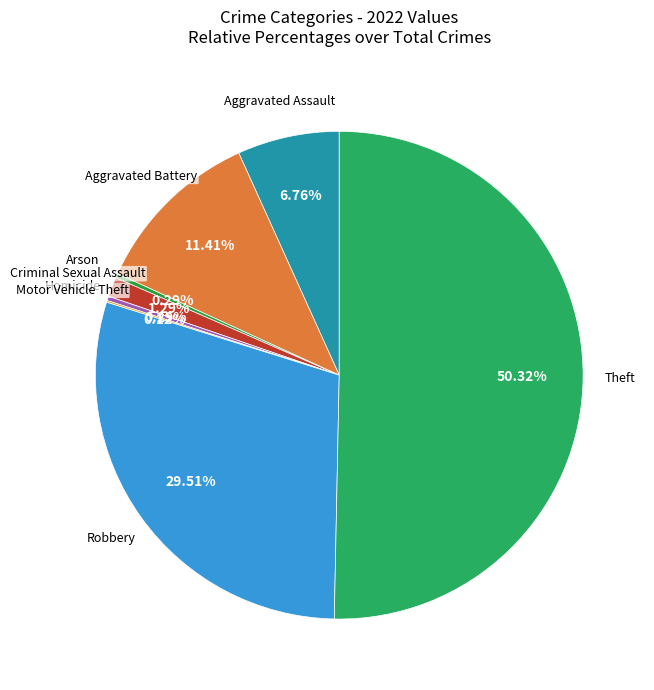

What is the largest slice in the pie chart?

Theft